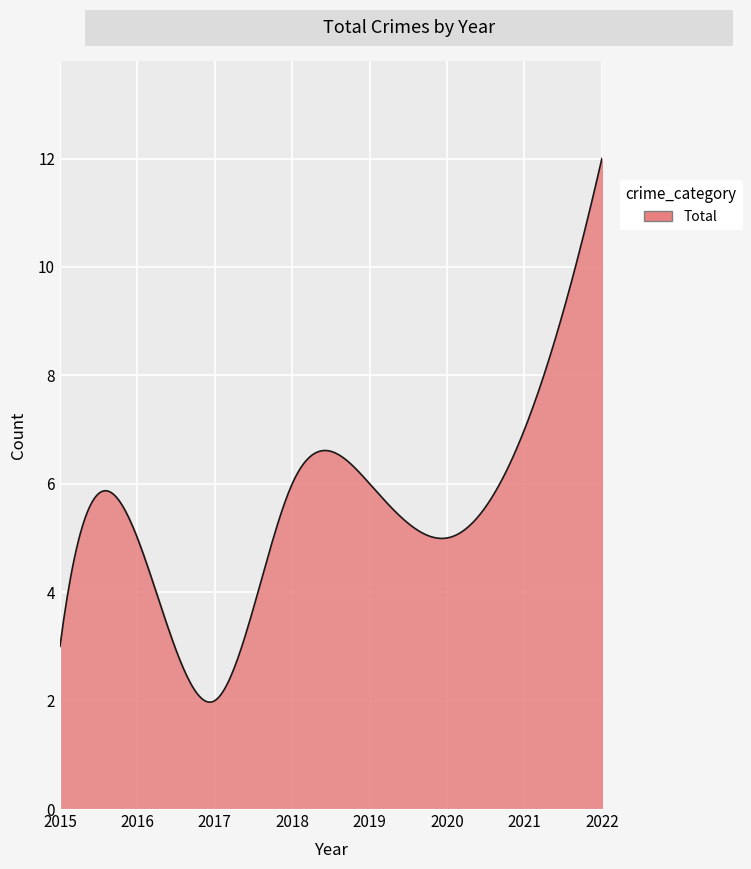

What is the smallest value displayed?

2.0